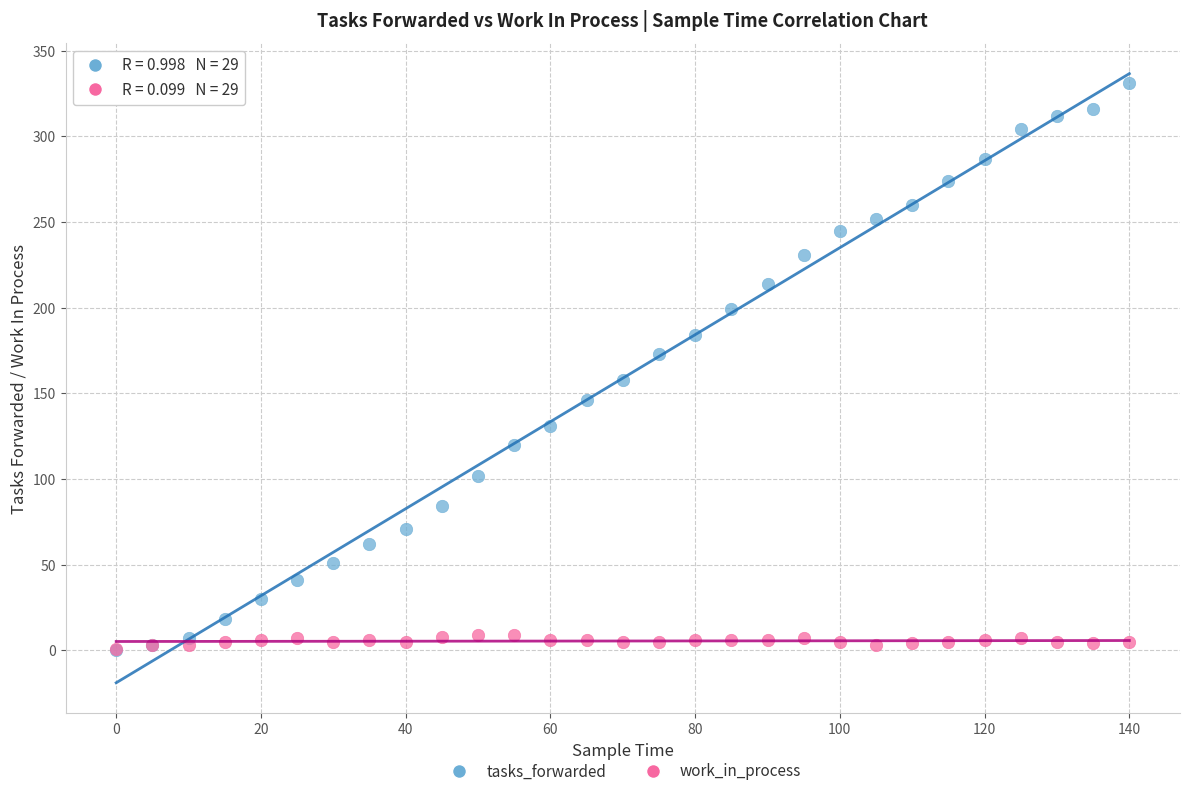

What are all the series names shown in the legend?

tasks_forwarded, work_in_process